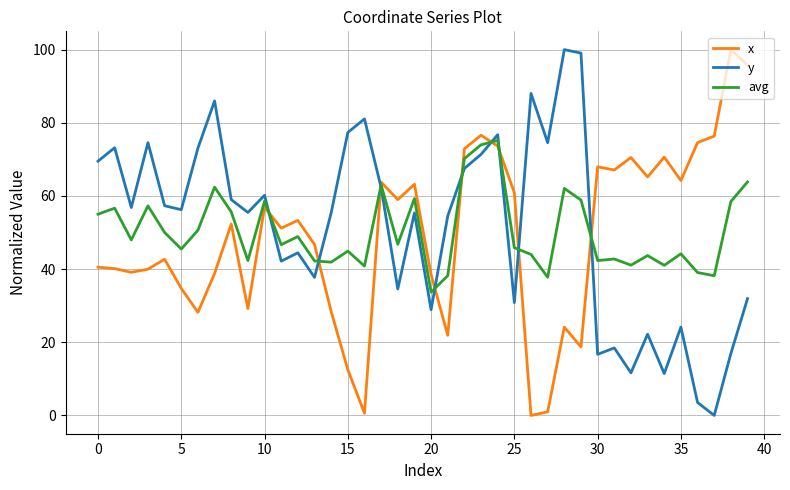

True or false: y and x intersect in this chart.

True